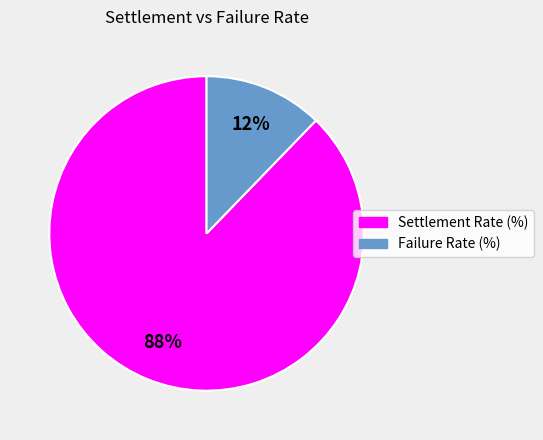

To the nearest percent, what is the difference between the Failure Rate (%) and Settlement Rate (%) slice percentages?

76%